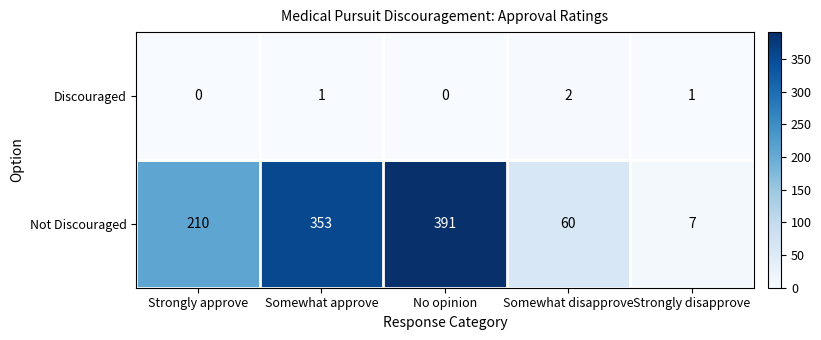

What is the sum of all Not Discouraged values?

1021